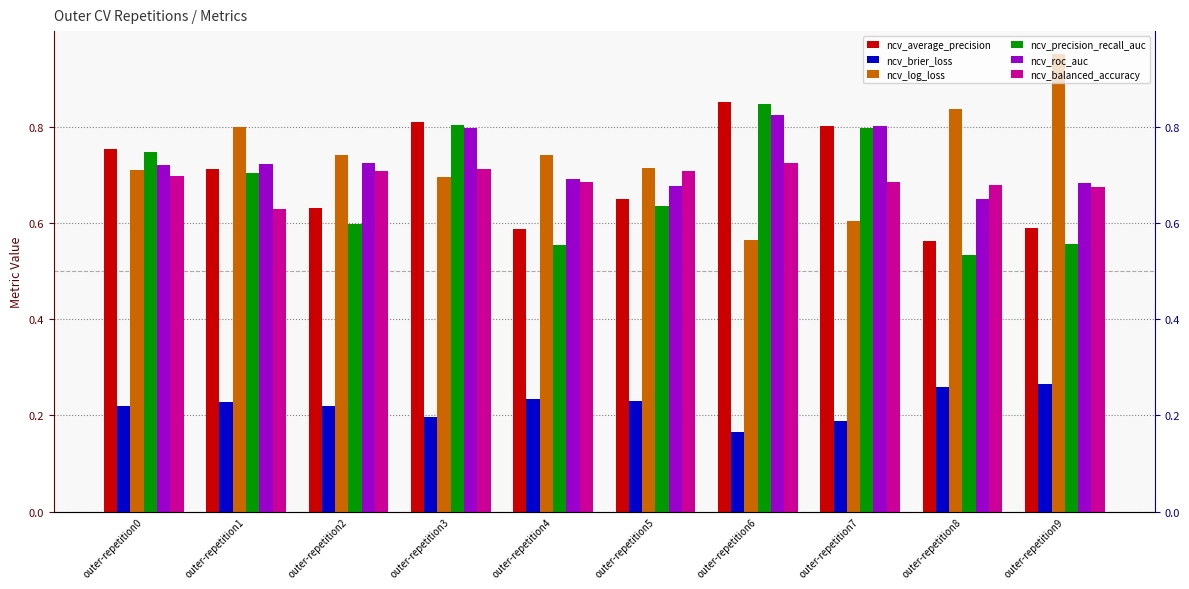

At outer-repetition1, list the series in order from smallest to largest.

ncv_brier_loss, ncv_balanced_accuracy, ncv_precision_recall_auc, ncv_average_precision, ncv_roc_auc, ncv_log_loss